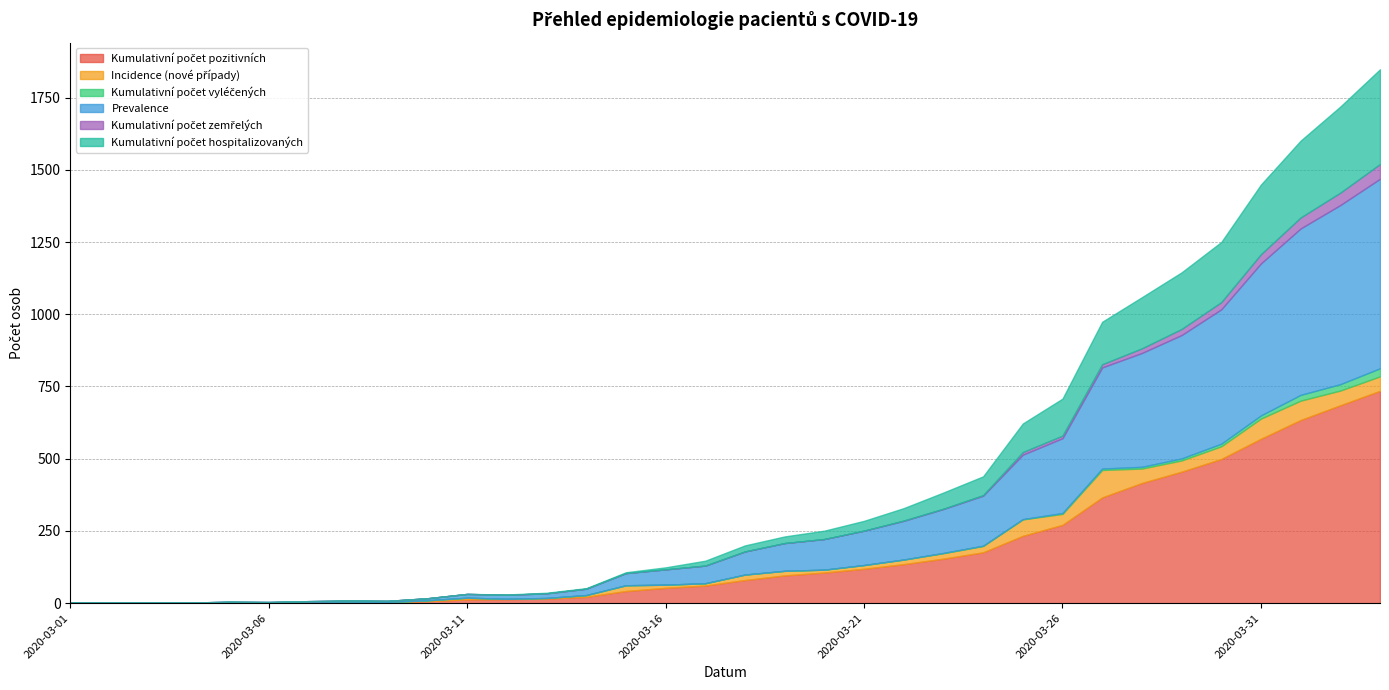

Is it true that Kumulativní počet vyléčených equals -18 at 2020-03-21?

False